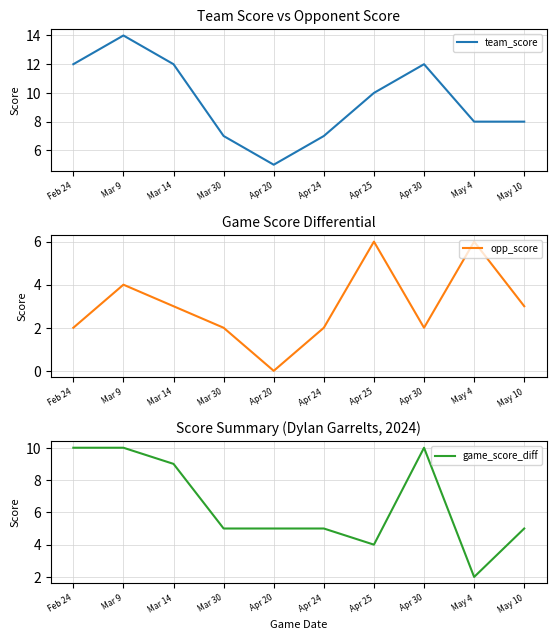

The opp_score series shows 3 at May 4. True or false?

False